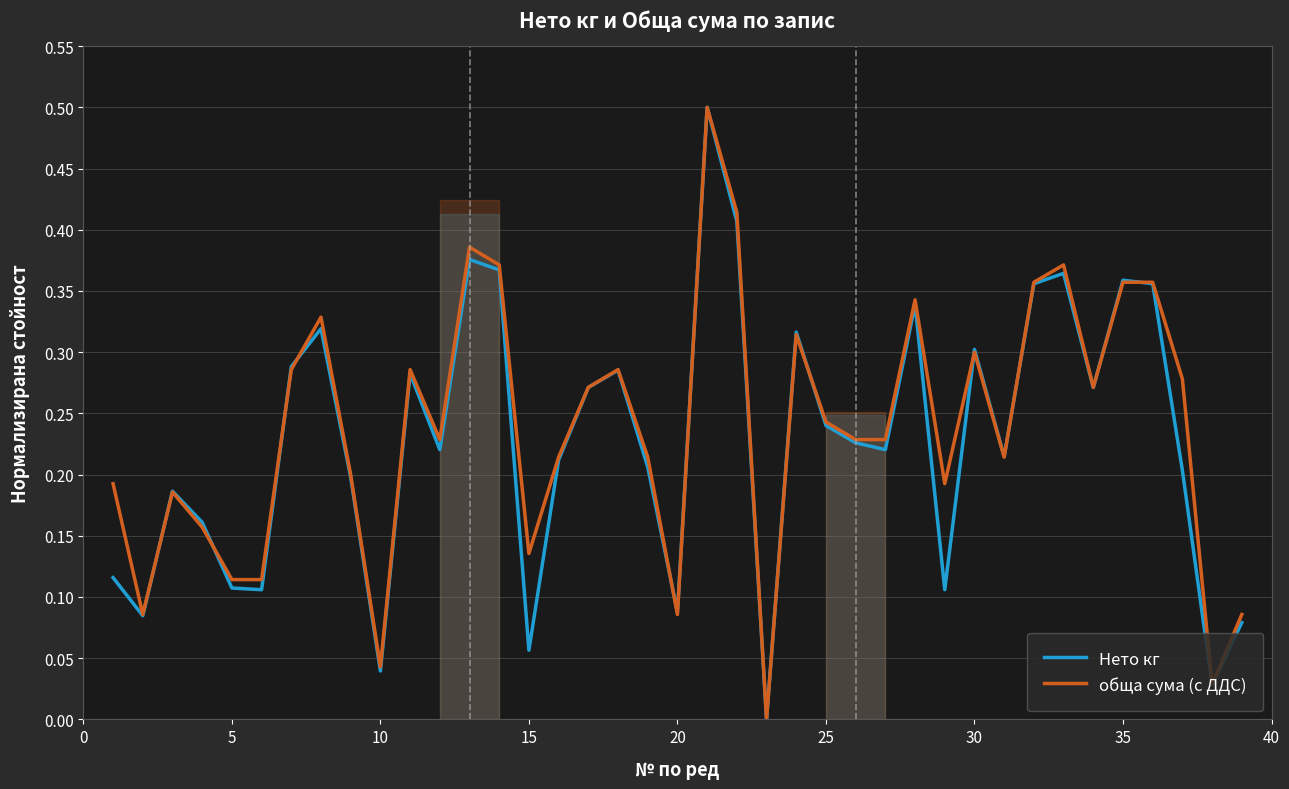

What is the highest value of the обща сума (с ДДС) series?

0.5